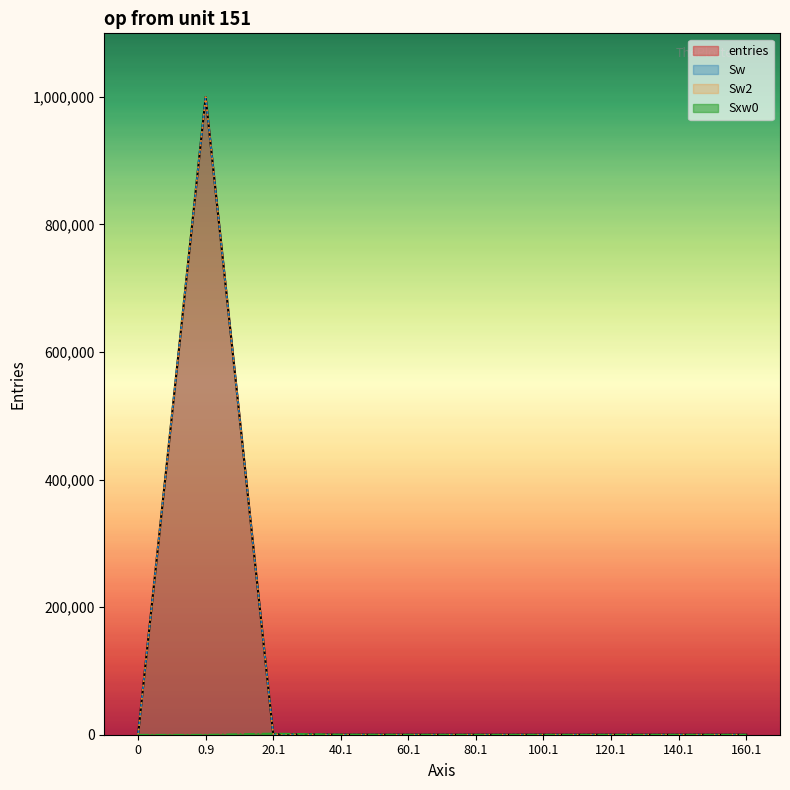

Reading left to right, list all the values displayed in this chart.

entries: 0	999481	507	11	1	0	0	0	0	0
Sw: 0	999481	507	11	1	0	0	0	0	0
Sw2: 0	999481	507	11	1	0	0	0	0	0
Sxw0: 0	0	1962	284	41	0	0	0	0	0